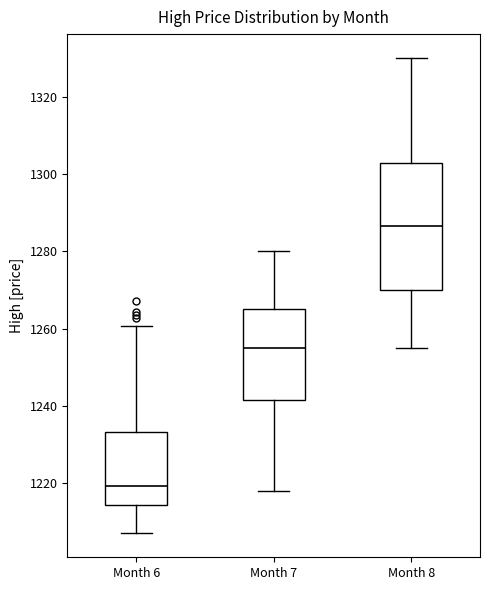

Where does the lower whisker of the box for Month 6 end on the y-axis? The values are not printed on the chart, so give them approximately, as read against the axis.

1208